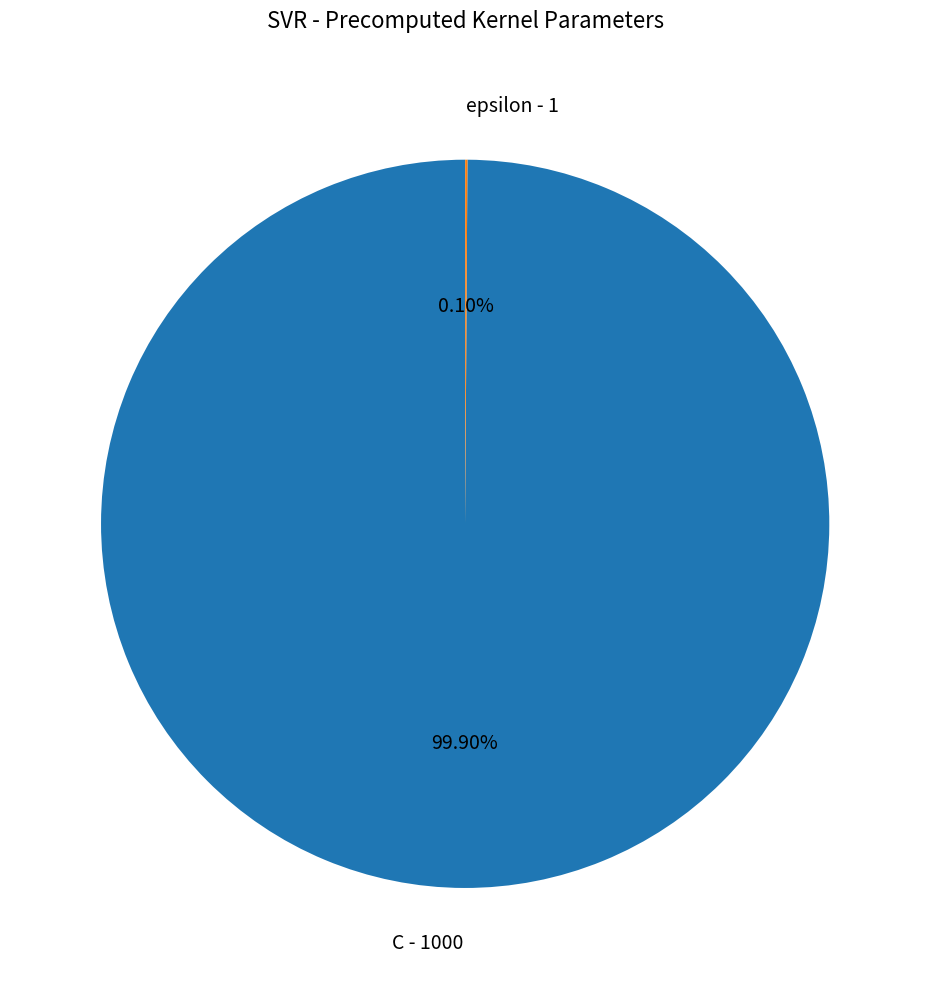

What is the largest slice in the pie chart?

C